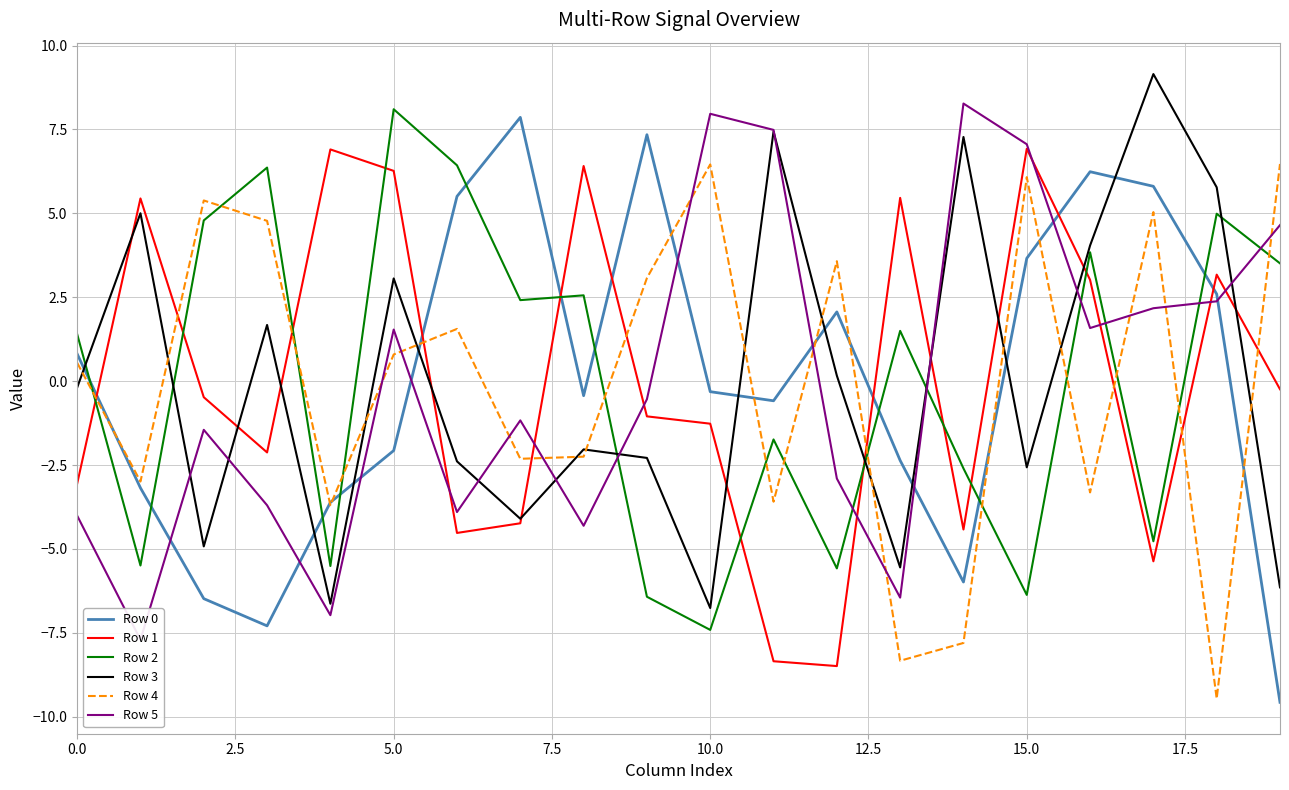

Is this an area chart (filled region under the line)?

No